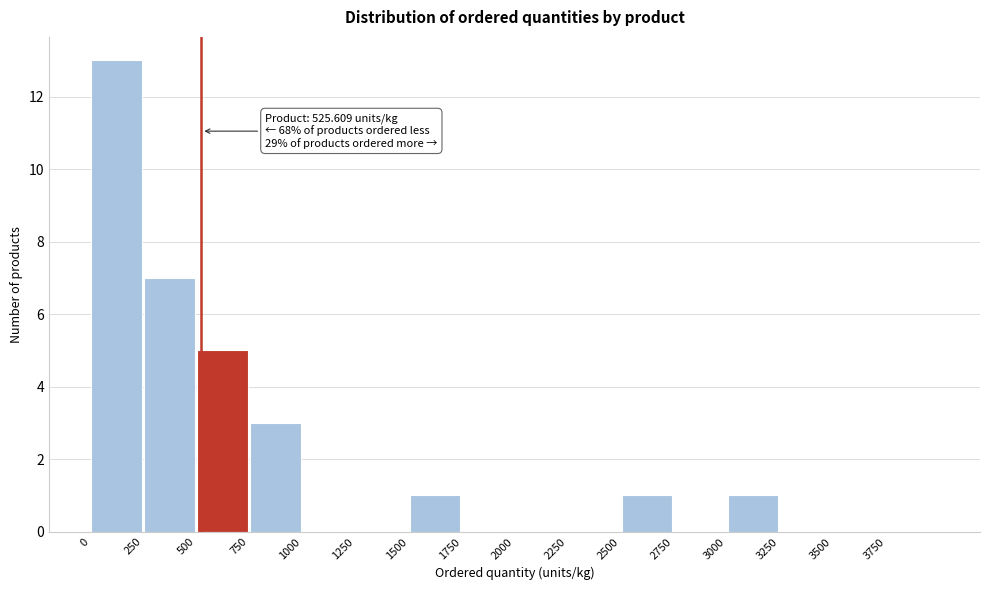

Over which range of the x-axis is the bar tallest?

0 to 250